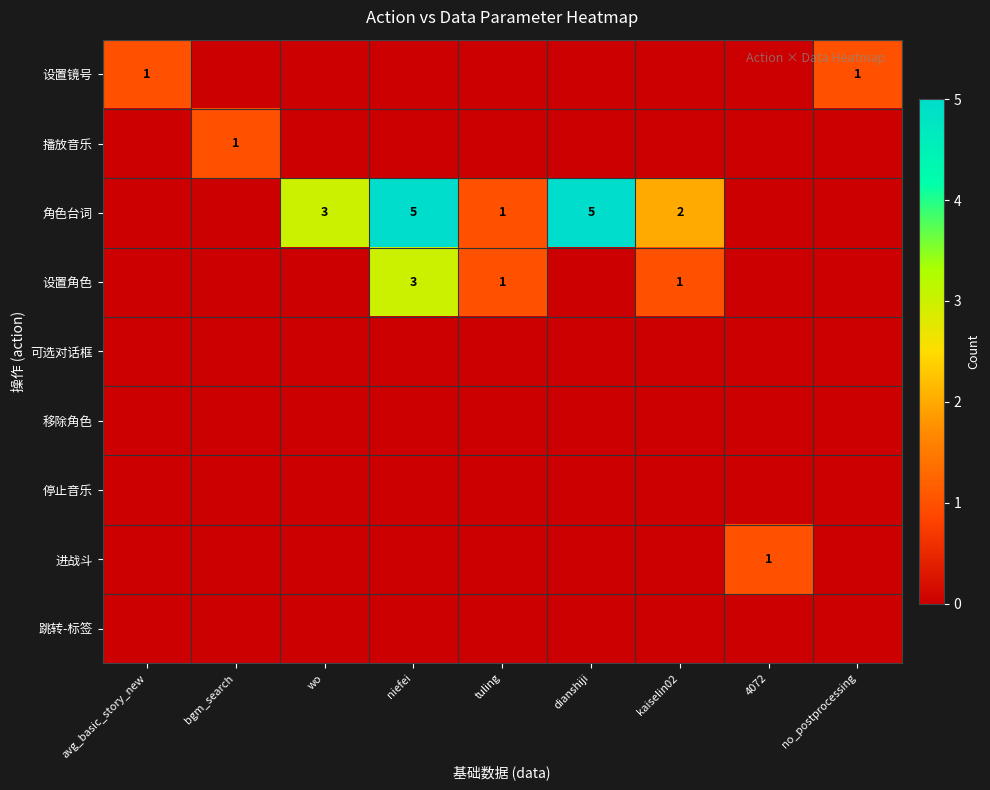

The 角色台词 series shows 5 at dianshiji. True or false?

True